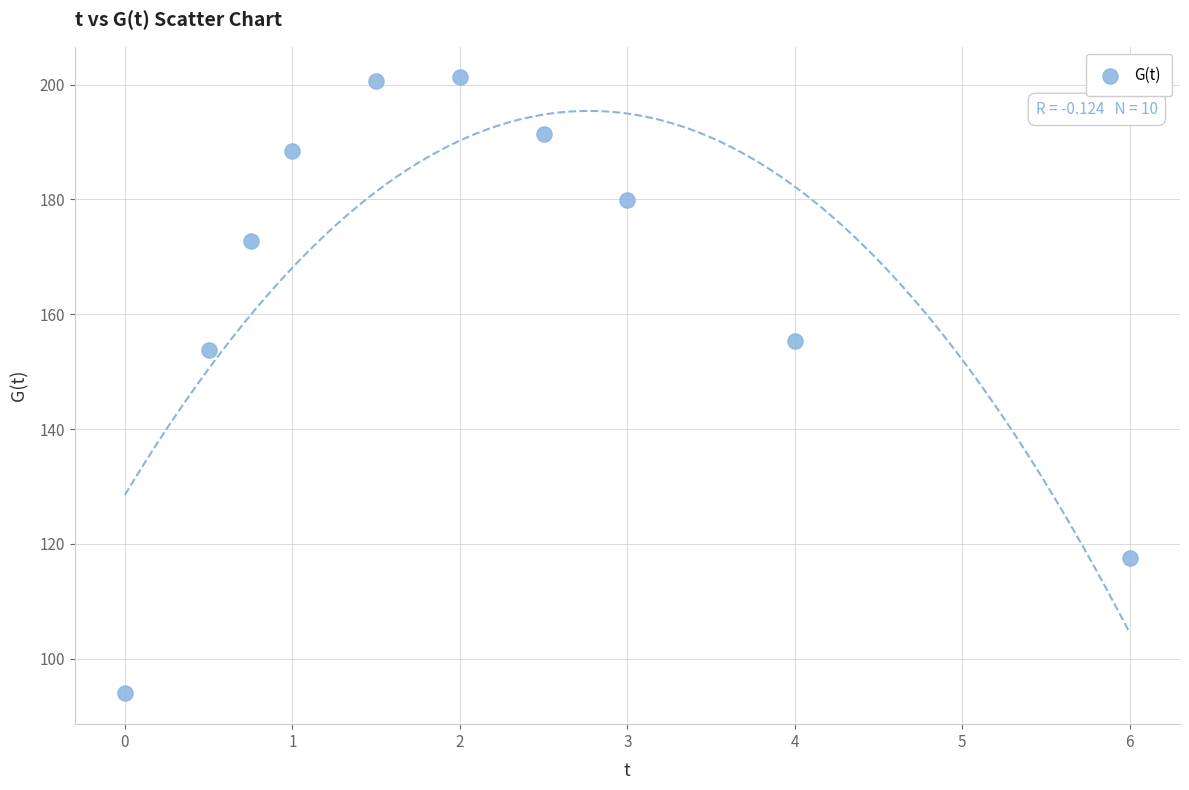

What Y value in the scatter plot is closest to 147?

153.8